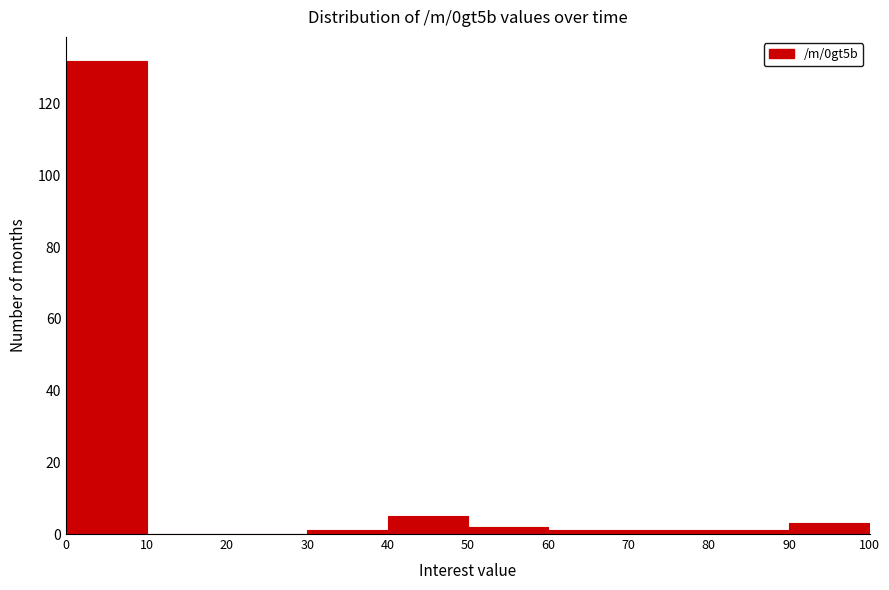

What is the height of the bar covering 40 to 50 on the x-axis? The values are not printed on the chart, so give them approximately, as read against the axis.

6